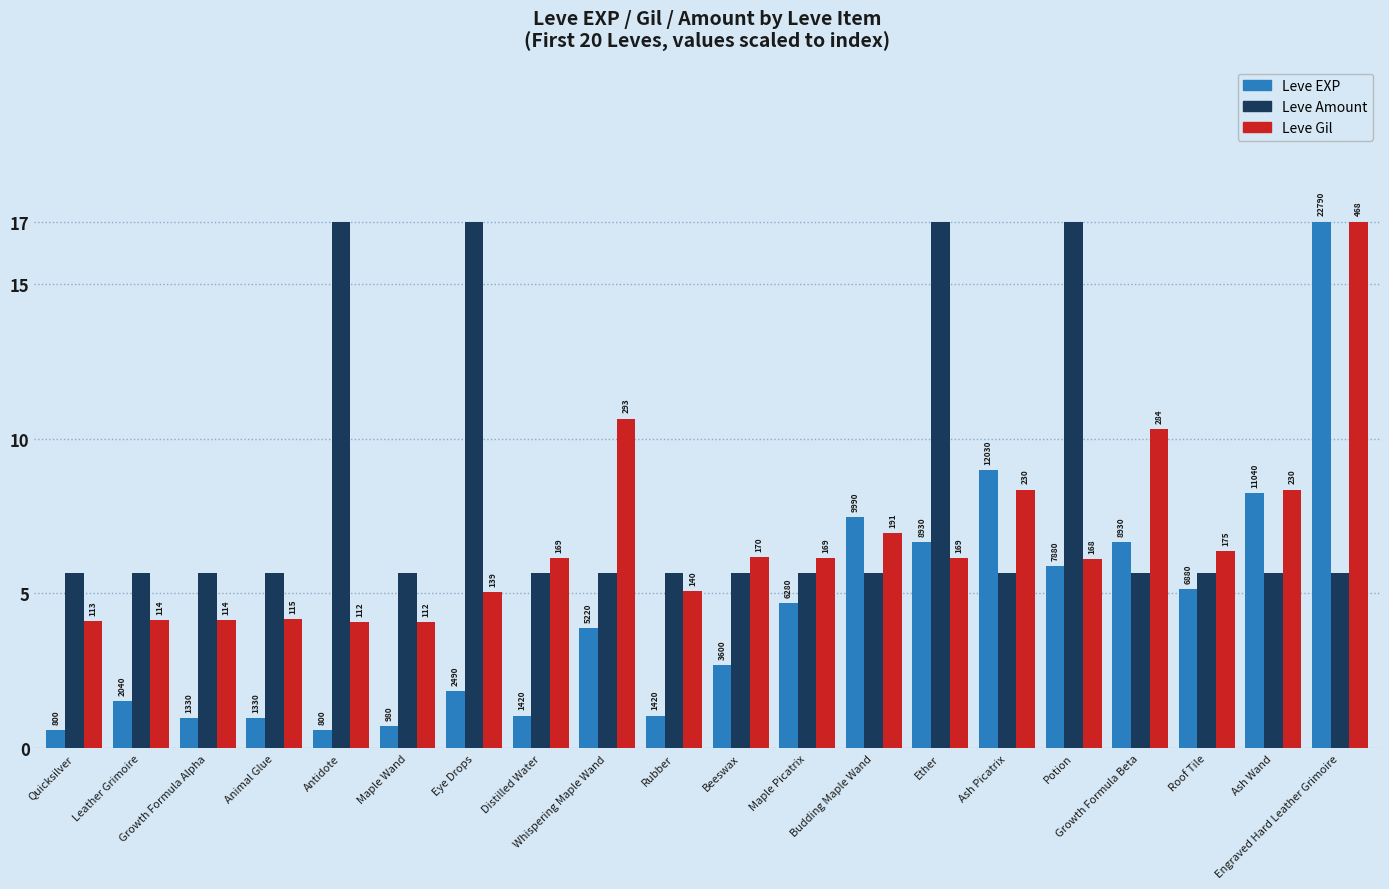

What is the average value of the Leve Gil series?

6.7